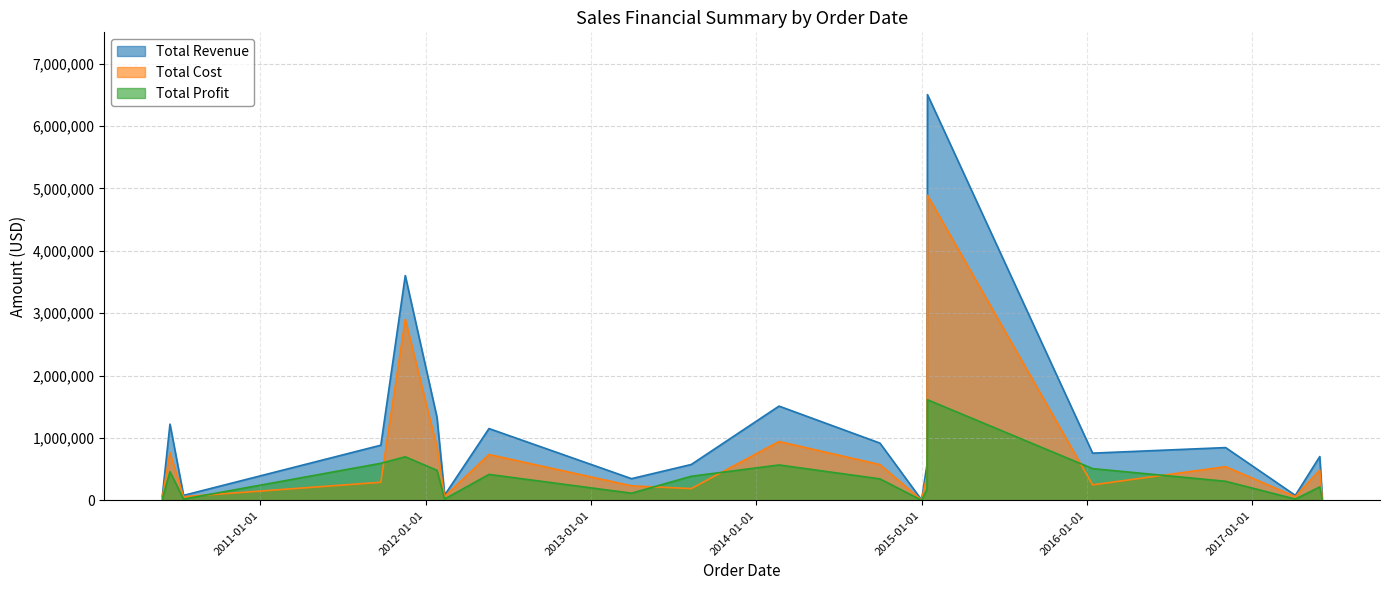

Rank the series by their maximum value, from lowest to highest.

Total Profit, Total Cost, Total Revenue